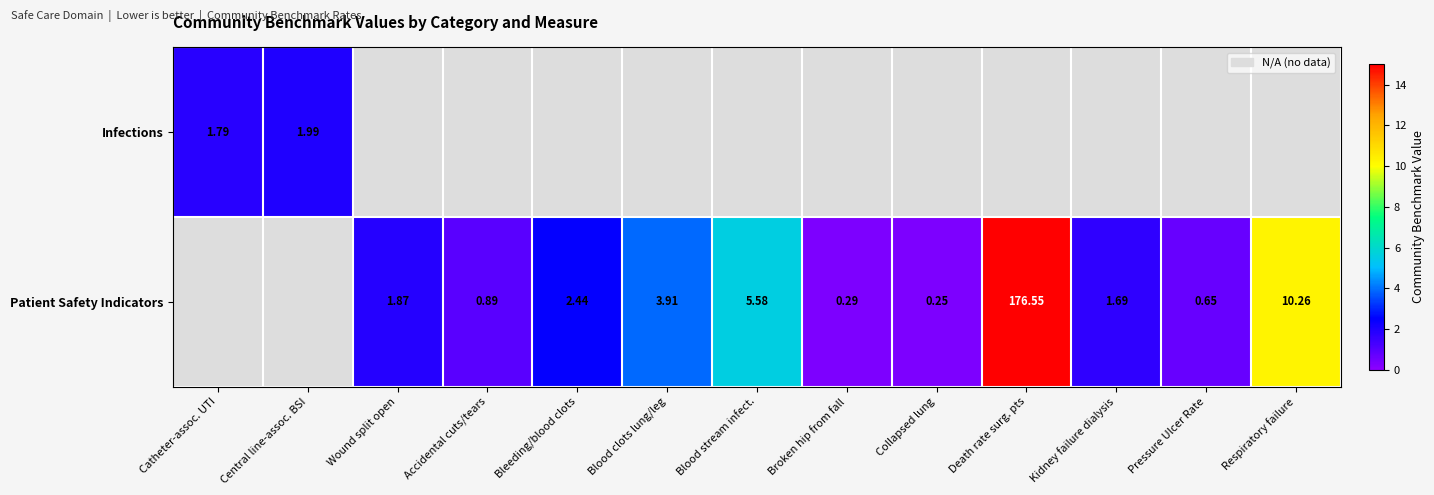

What is the difference between the maximum and minimum values in the Infections series?

0.2